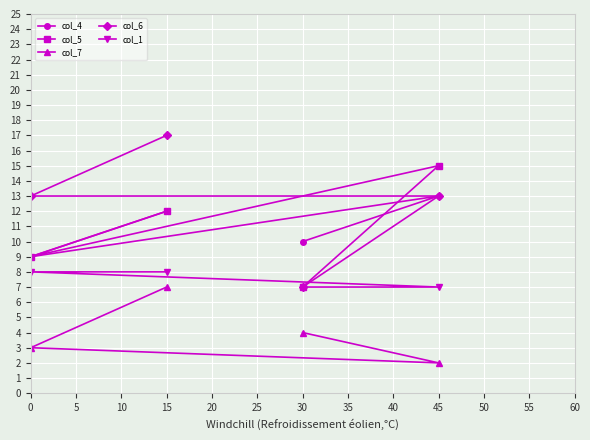

What is the sum of all col_5 values?

43